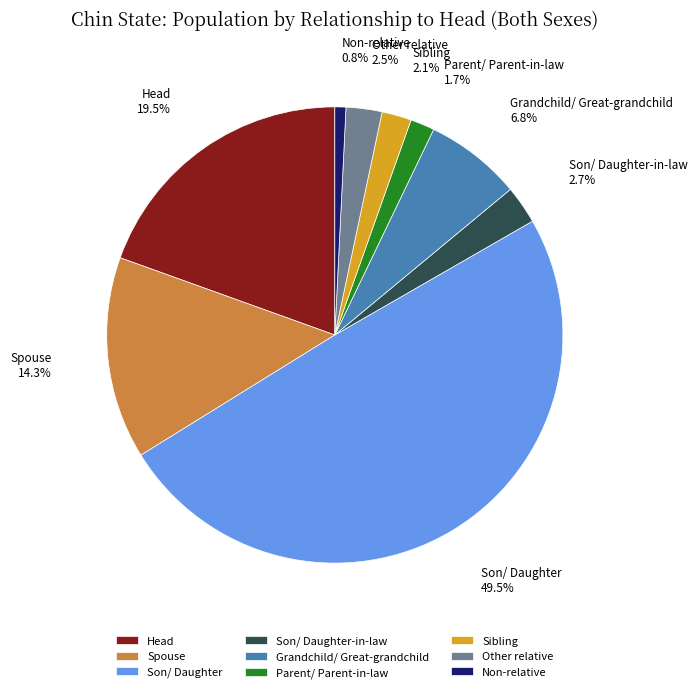

To the nearest percent, what is the average slice percentage?

11%